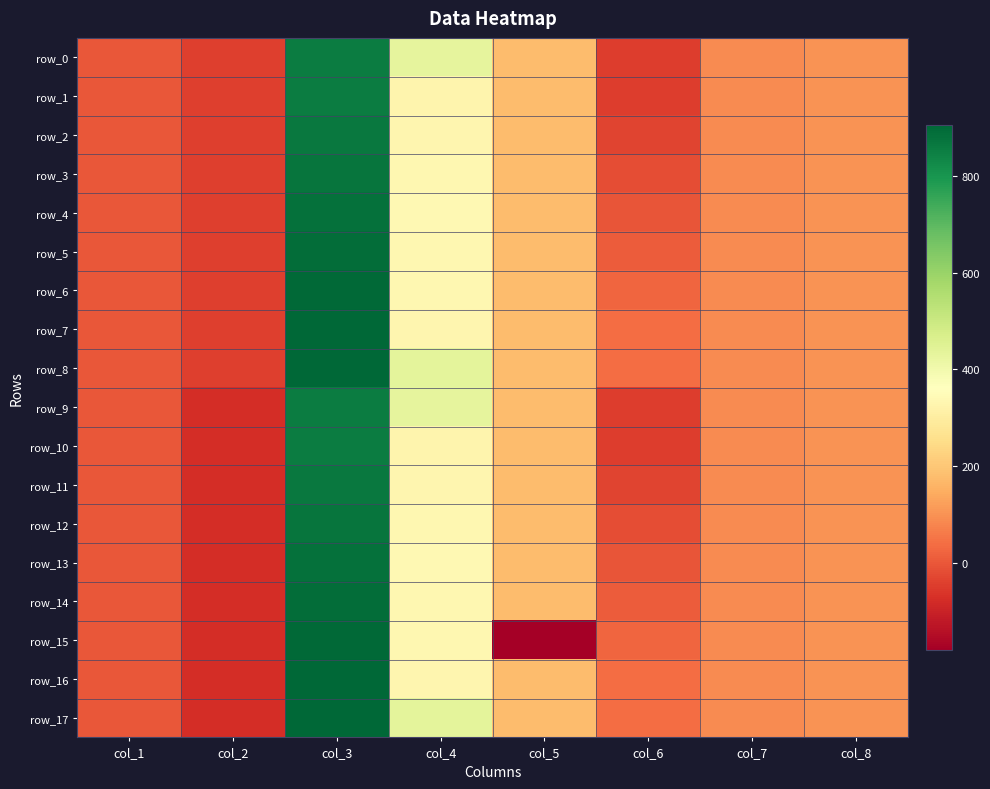

Reading right to left, what are all the values shown in this chart?

row_0: 100.0	90.0	-47.0	180.0	432.2	856.6	-43.3	0.0
row_1: 100.0	90.0	-47.0	180.0	325.9	856.7	-43.3	0.0
row_2: 100.0	90.0	-32.8	180.0	331.4	863.3	-43.3	0.0
row_3: 100.0	90.0	-18.5	180.0	335.2	871.1	-43.3	0.0
row_4: 100.0	90.0	-4.0	180.0	336.9	879.8	-43.3	0.0
row_5: 100.0	90.0	10.3	180.0	336.4	888.5	-43.3	0.0
row_6: 100.0	90.0	24.5	180.0	333.8	896.7	-43.3	0.0
row_7: 100.0	90.0	39.0	180.0	329.2	904.3	-43.3	0.0
row_8: 100.0	90.0	39.0	180.0	435.5	904.3	-43.3	0.0
row_9: 100.0	90.0	-47.0	180.0	432.2	856.6	-78.3	0.0
row_10: 100.0	90.0	-47.0	180.0	325.9	856.6	-78.3	0.0
row_11: 100.0	90.0	-32.5	180.0	331.5	863.5	-78.3	0.0
row_12: 100.0	90.0	-18.2	180.0	335.2	871.3	-78.3	0.0
row_13: 100.0	90.0	-4.0	180.0	336.9	879.8	-78.3	0.0
row_14: 100.0	90.0	10.5	180.0	336.4	888.7	-78.3	0.0
row_15: 100.0	90.0	24.8	-180.0	333.8	896.9	-78.3	0.0
row_16: 100.0	90.0	39.0	180.0	329.2	904.3	-78.3	0.0
row_17: 100.0	90.0	39.0	180.0	435.5	904.3	-78.3	0.0